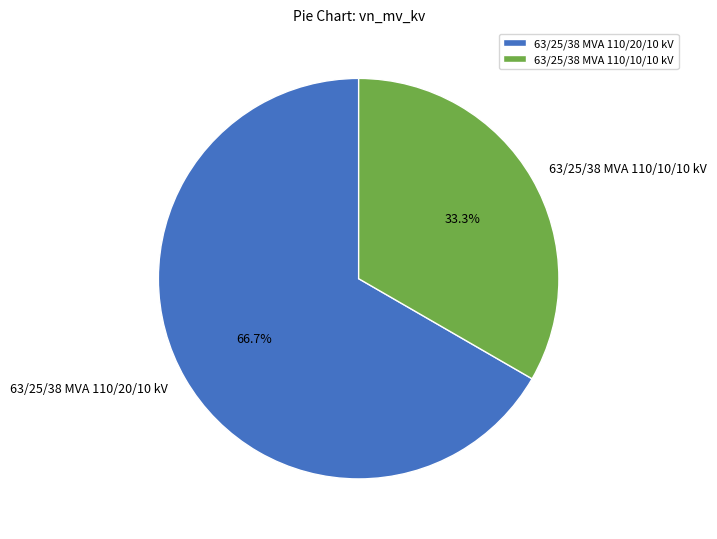

Combined, do 63/25/38 MVA 110/20/10 kV and 63/25/38 MVA 110/10/10 kV account for over 50%?

Yes